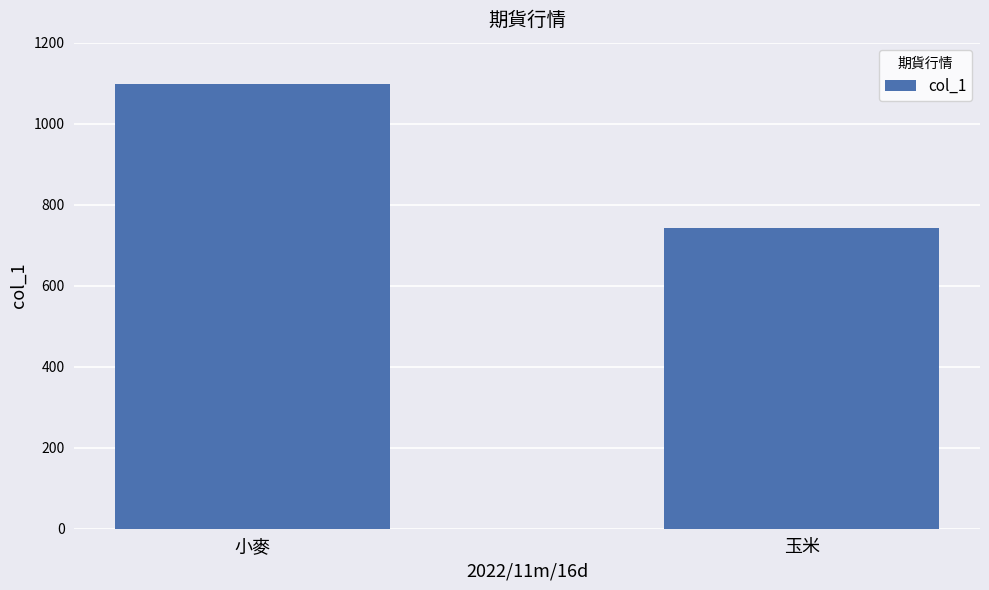

Which category has the highest value across all series?

小麥